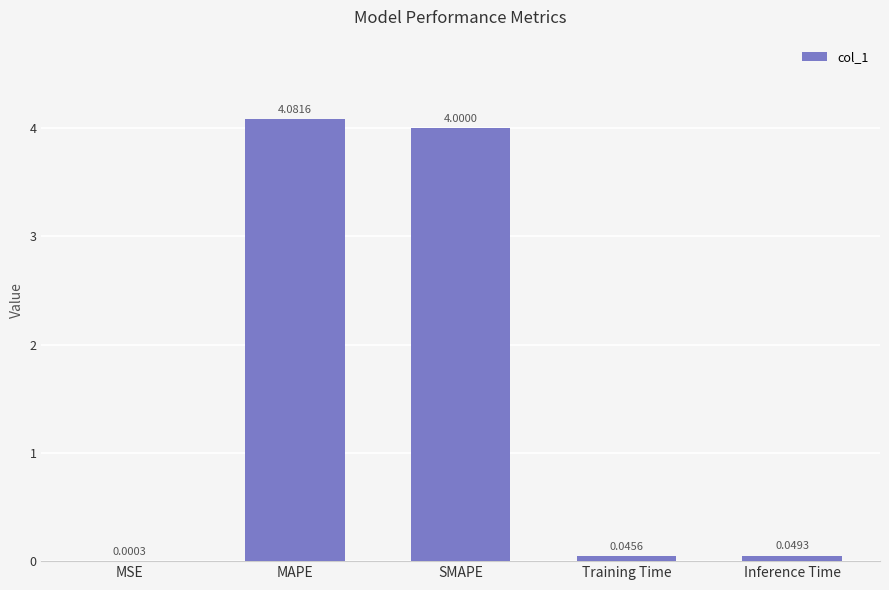

Between Inference Time and MSE, which is larger?

Inference Time